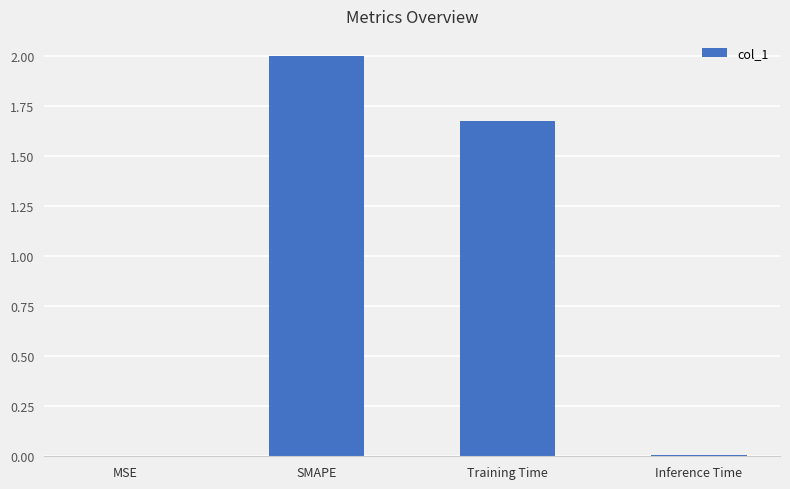

At which label is the value closest to 1?

Training Time